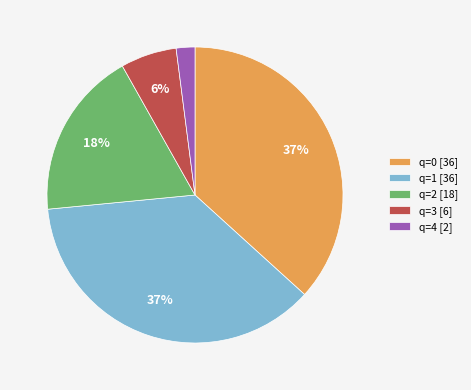

Is the sum of q=1 [36] and q=2 [18] greater than half?

Yes